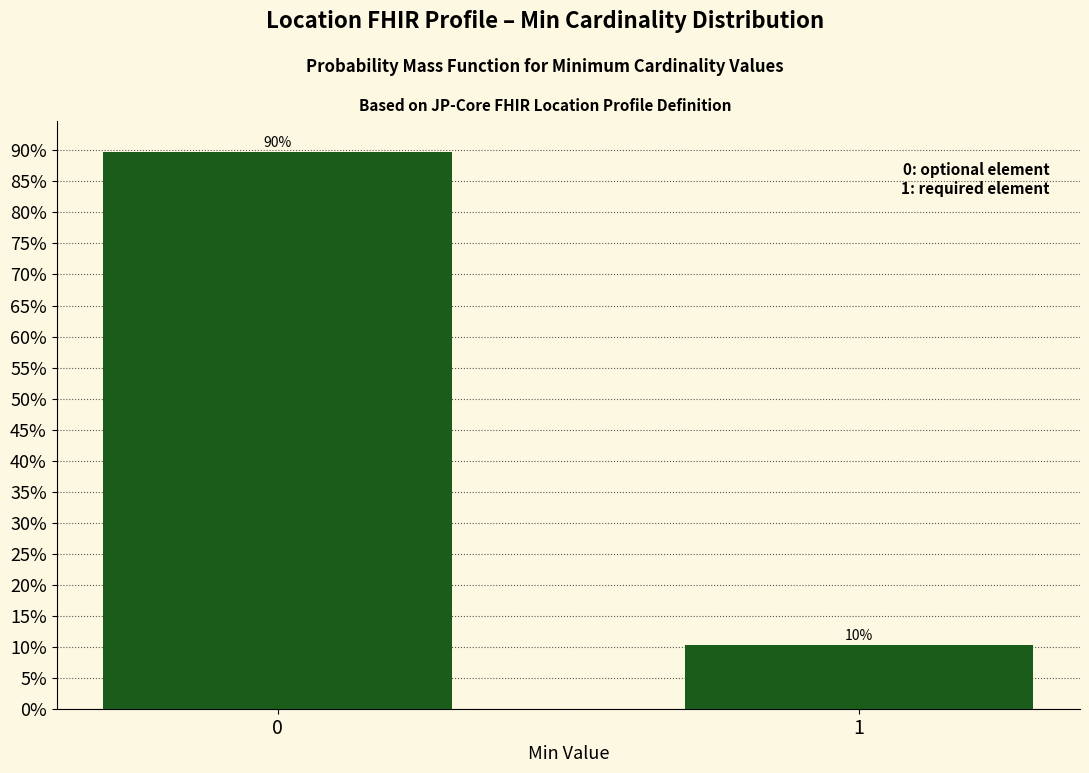

Rank the categories by value from highest to lowest.

0, 1